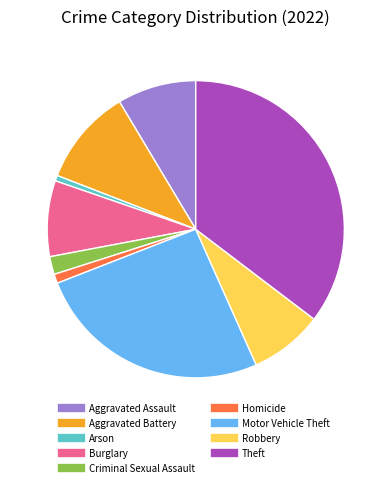

Is there a majority slice in this chart?

No